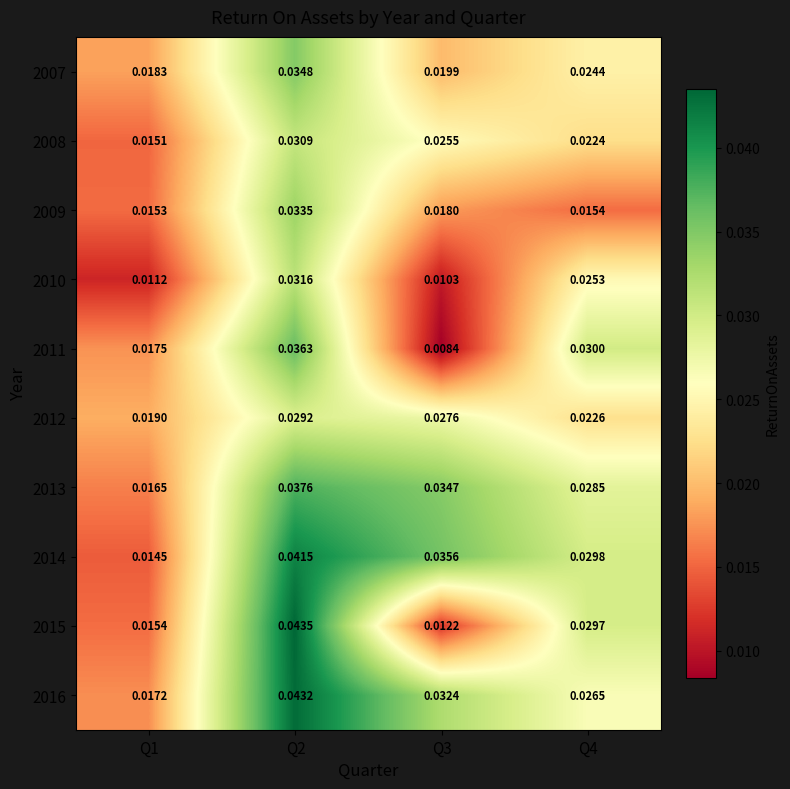

Is the value of 2013 at Q4 greater than the value of 2015 at Q2?

No